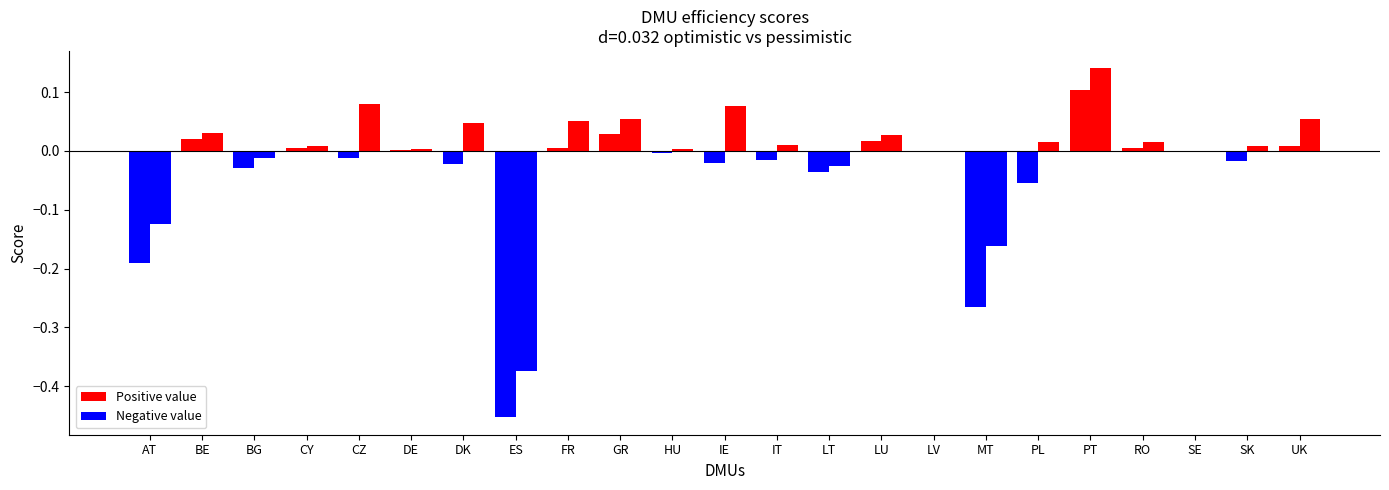

Reading right to left, transcribe all the data shown in this chart.

opt: 0.0	-0.0	-0.0	0.0	0.1	-0.1	-0.3	-0.0	0.0	-0.0	-0.0	-0.0	-0.0	0.0	0.0	-0.5	-0.0	0.0	-0.0	0.0	-0.0	0.0	-0.2
pes: 0.1	0.0	-0.0	0.0	0.1	0.0	-0.2	-0.0	0.0	-0.0	0.0	0.1	0.0	0.1	0.1	-0.4	0.0	0.0	0.1	0.0	-0.0	0.0	-0.1